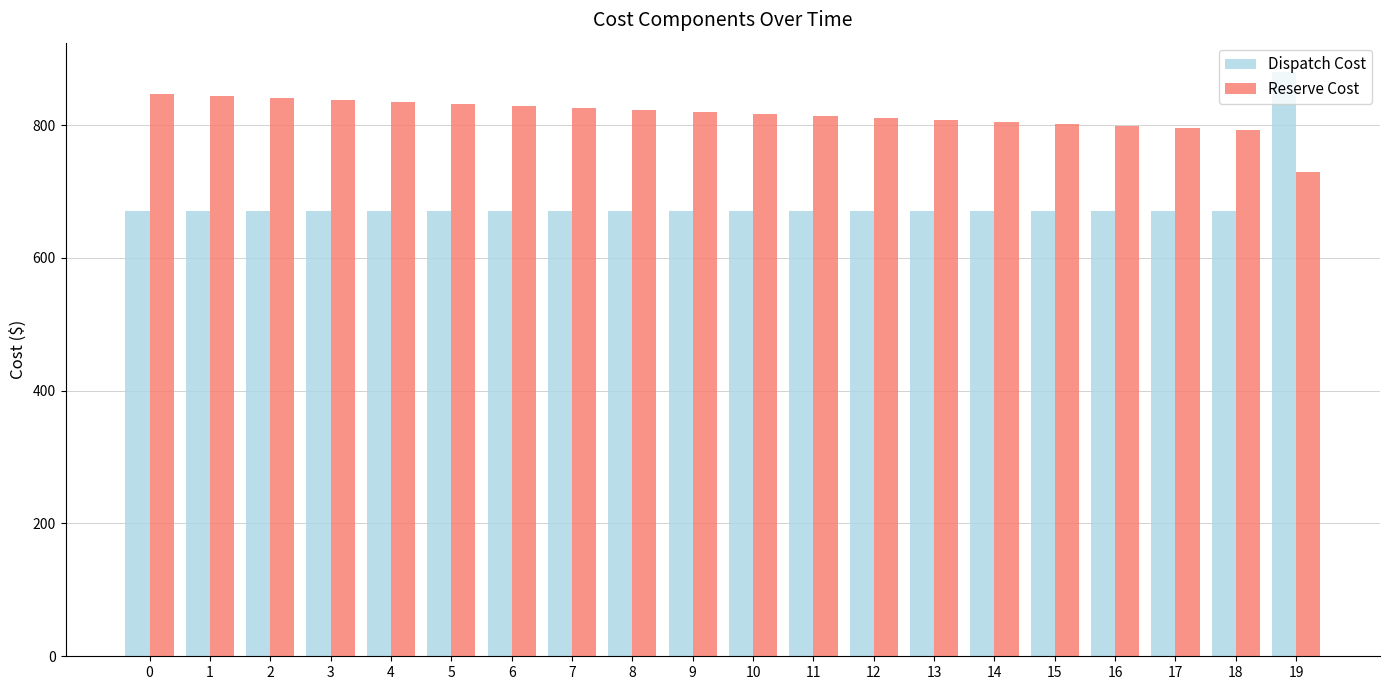

At which category is the sum across all series the highest?

19